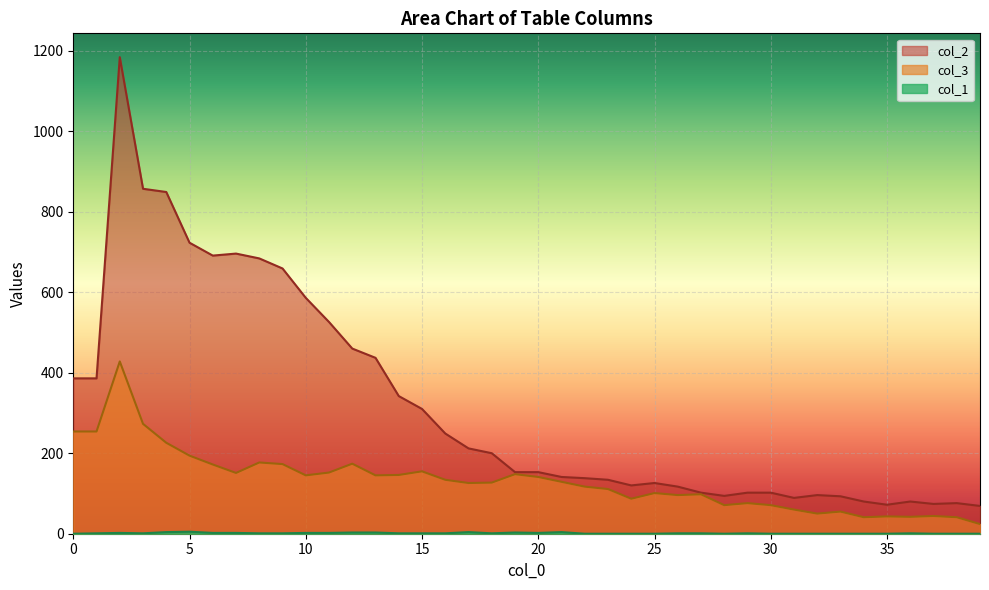

Rank the series by their average value, from lowest to highest.

col_1, col_3, col_2